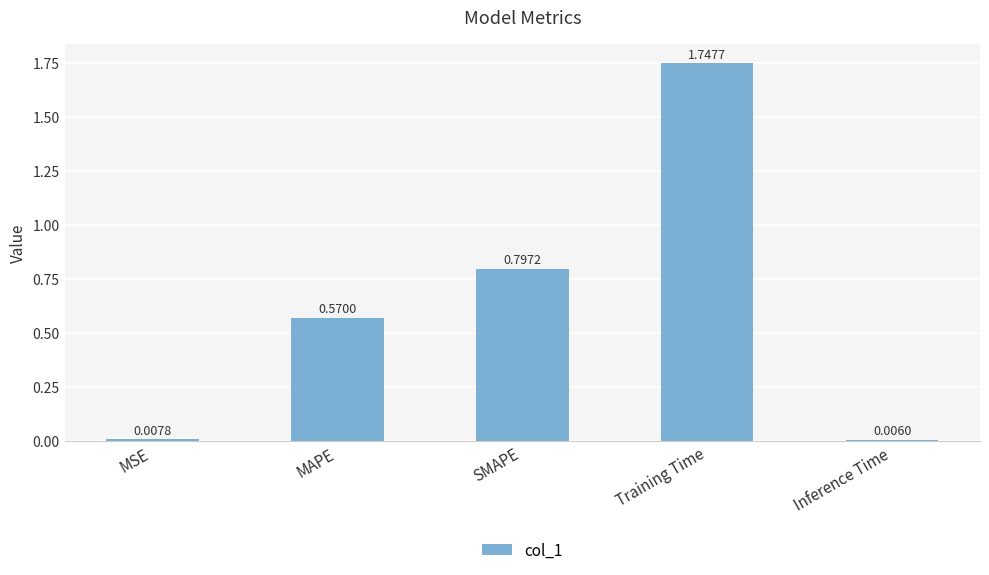

Between MAPE and Training Time, which is larger?

Training Time